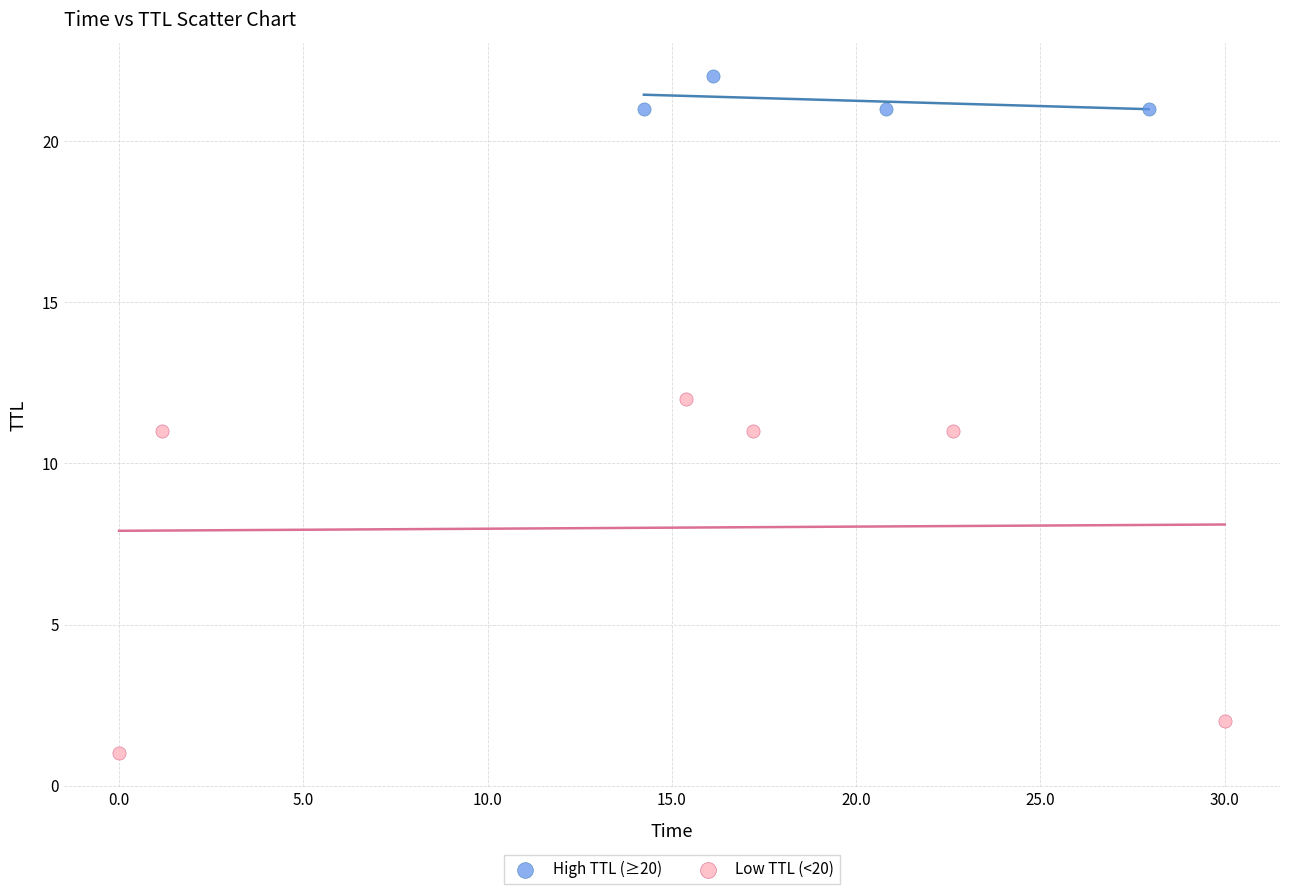

What are all the series names shown in the legend?

High TTL (≥20), Low TTL (<20)